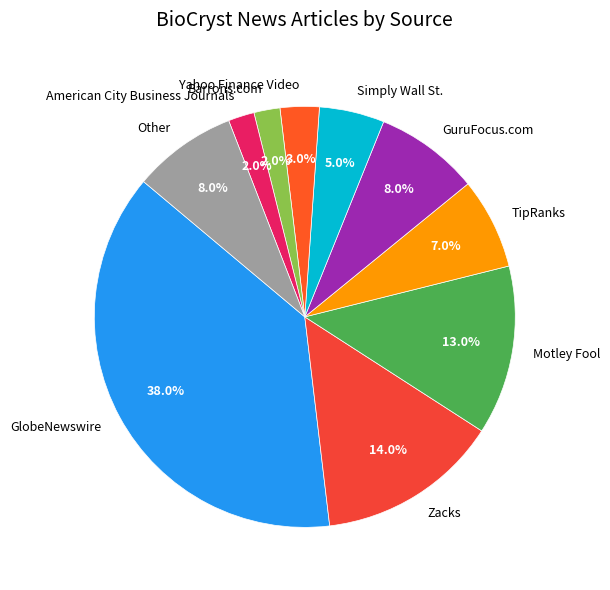

Approximately how many times larger is the value at GlobeNewswire compared to TipRanks?

5.4